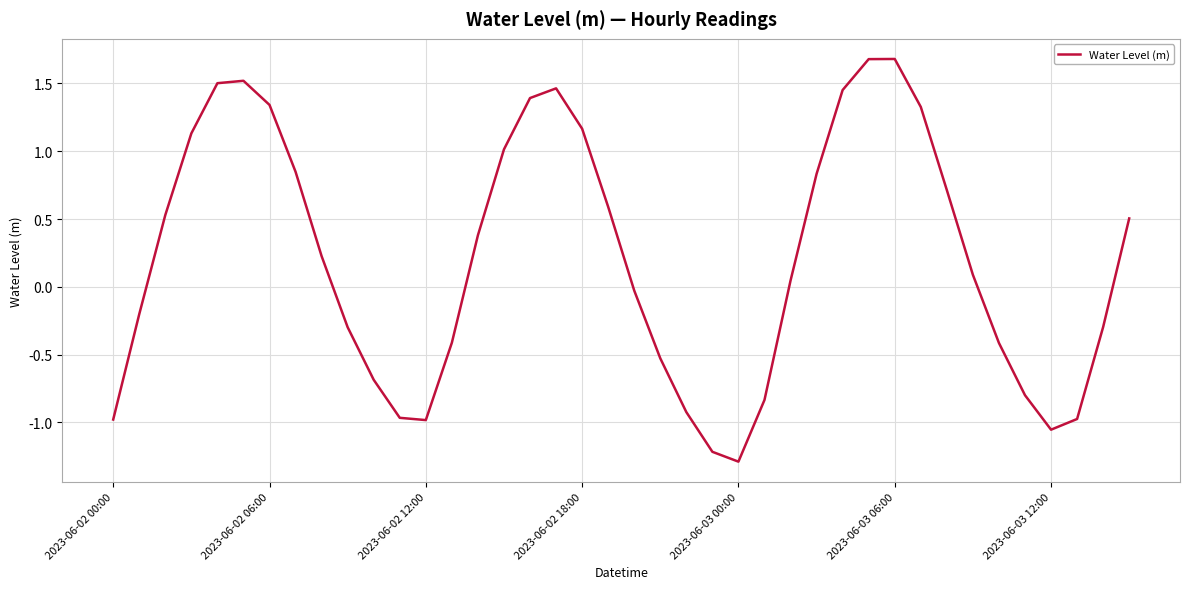

What is the difference between the second highest and minimum values?

3.0